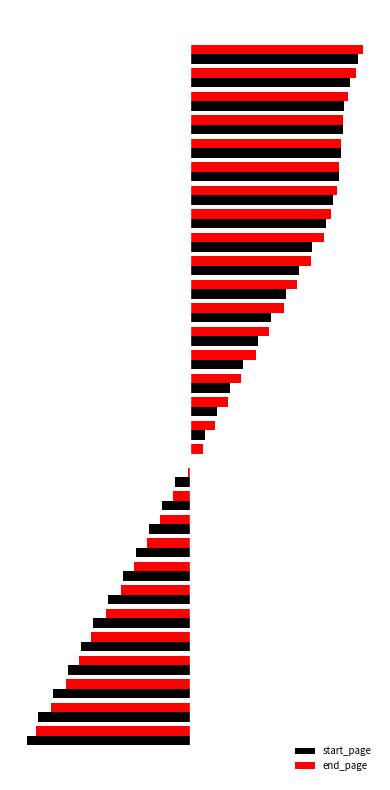

List the labels in order of end_page value, smallest first.

0, 1, 2, 3, 4, 5, 6, 7, 8, 9, 10, 11, 12, 13, 14, 15, 16, 17, 18, 19, 20, 21, 22, 23, 24, 25, 26, 27, 28, 29